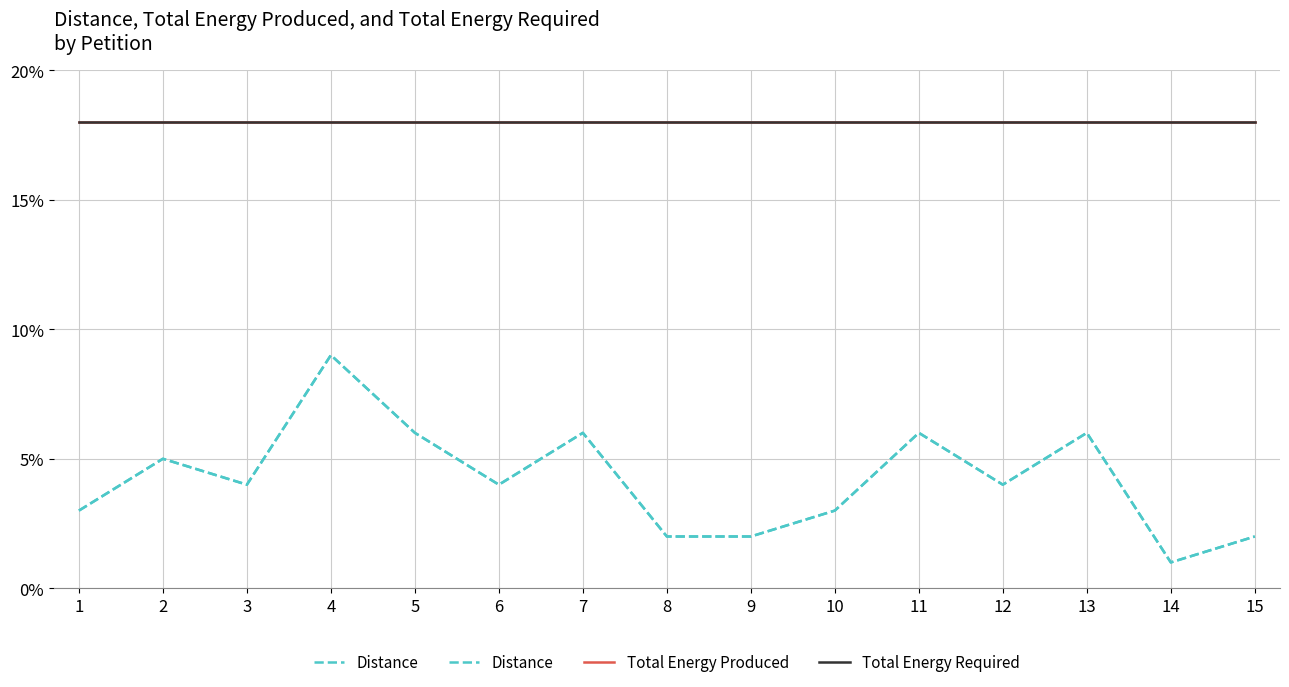

Is it true that Distance equals 2 at 14?

False